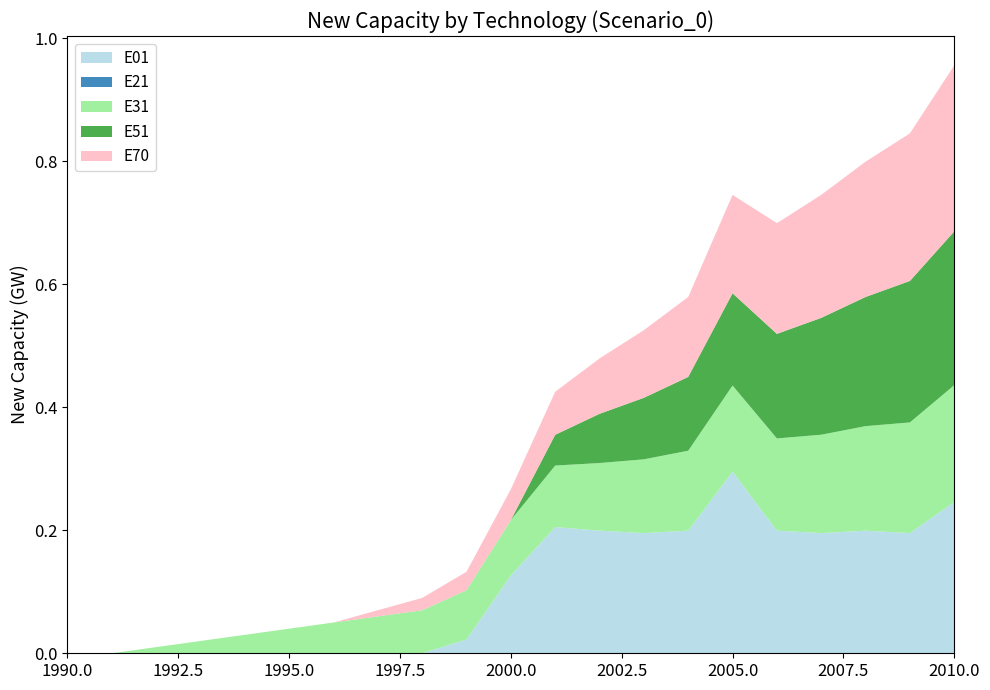

At which category is the sum across all series the highest?

2010.0